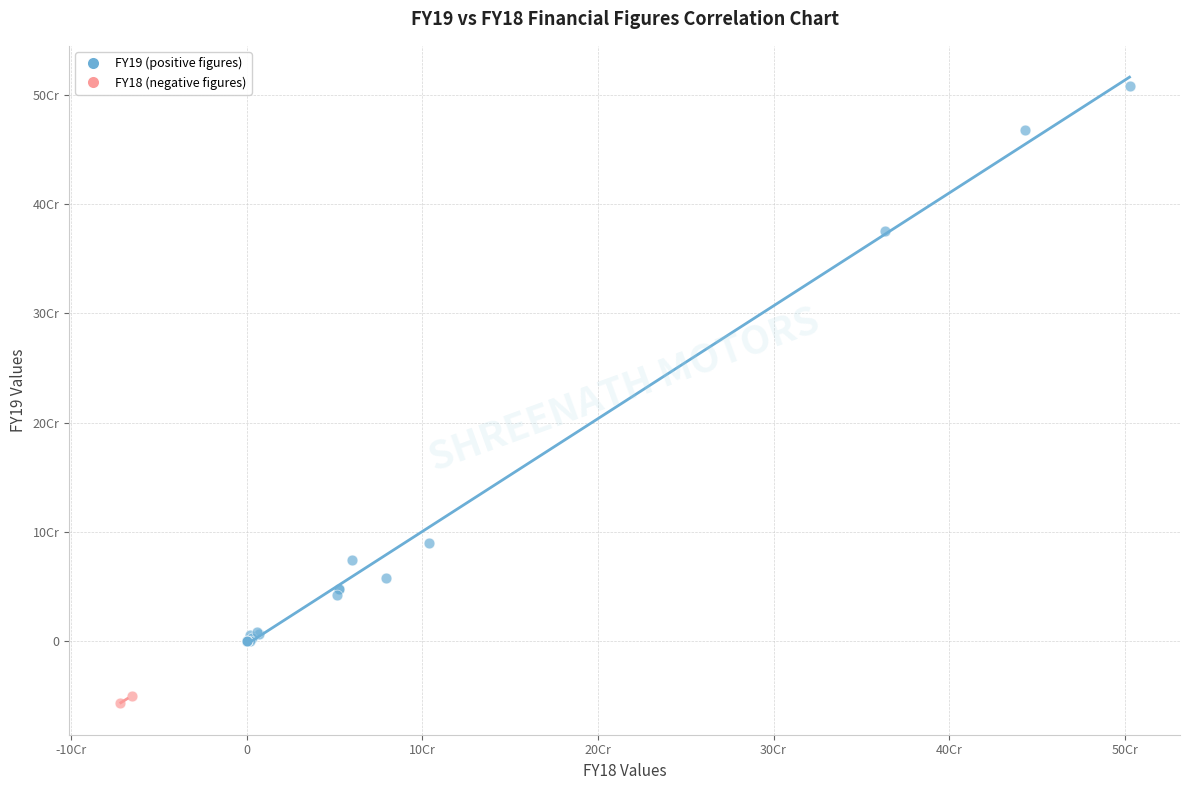

Which series contains the highest Y value?

FY19 (positive figures)